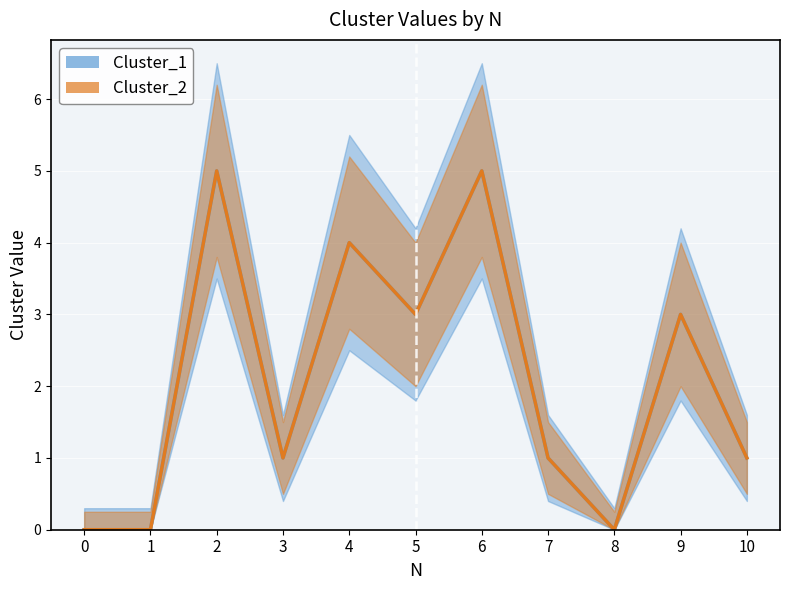

What is the total value across all series at 7?

2